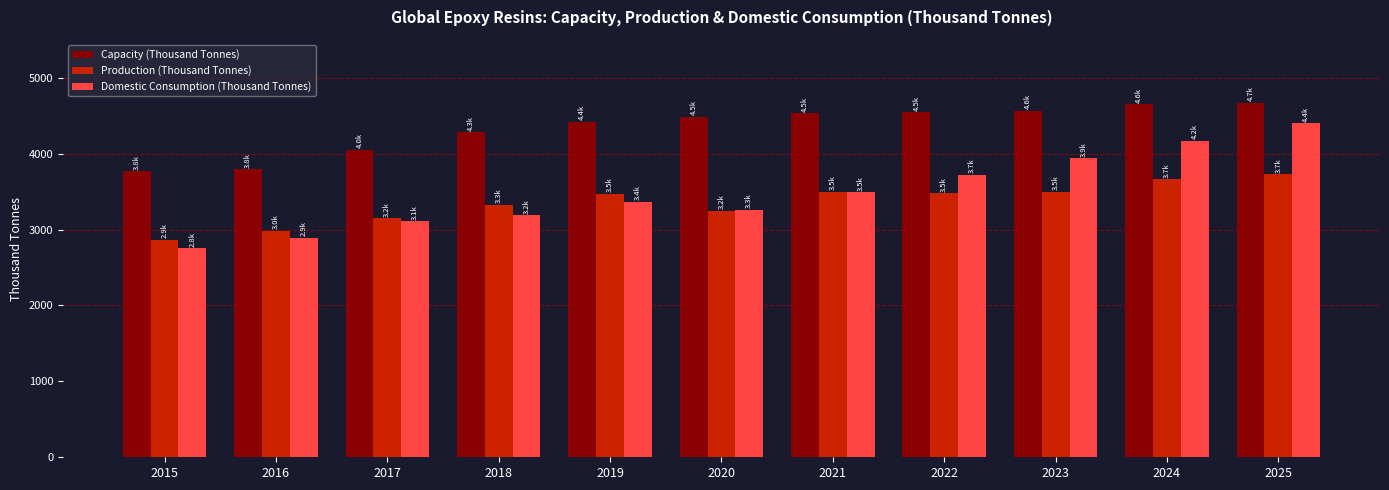

What is the value of the Capacity (Thousand Tonnes) bar at the 11th from the left?

4673.0